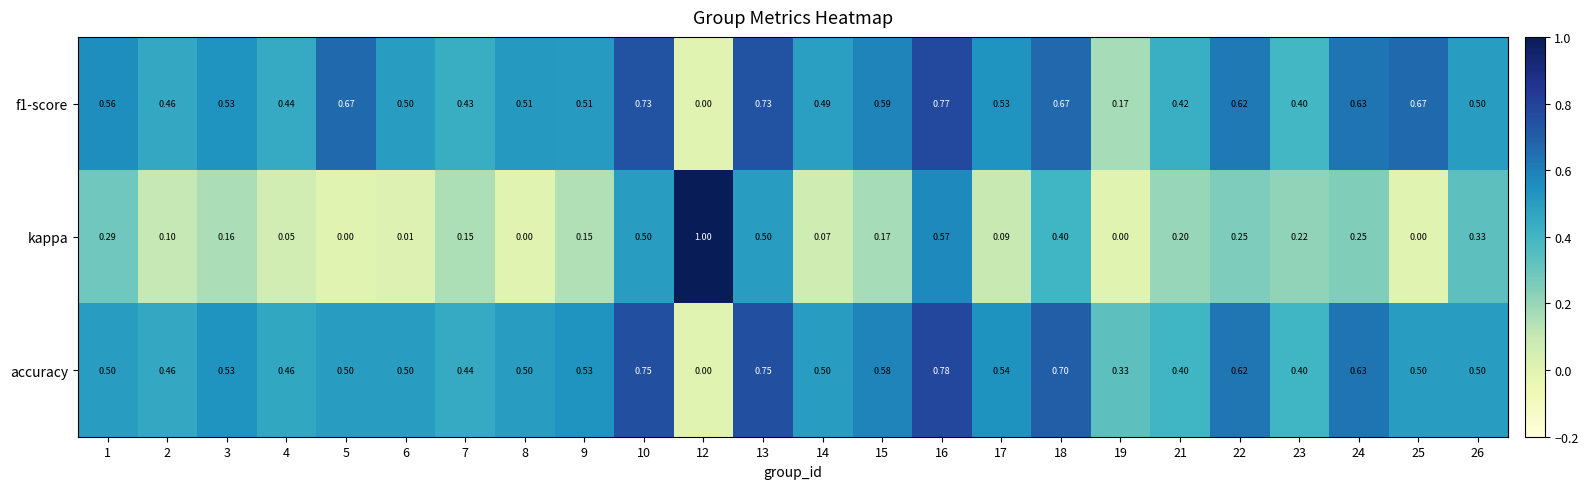

At how many categories does at least one series exceed 0?

24